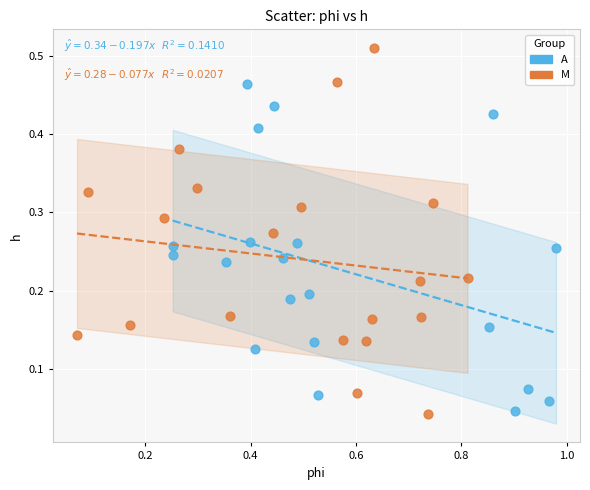

Which series contains the highest Y value?

M